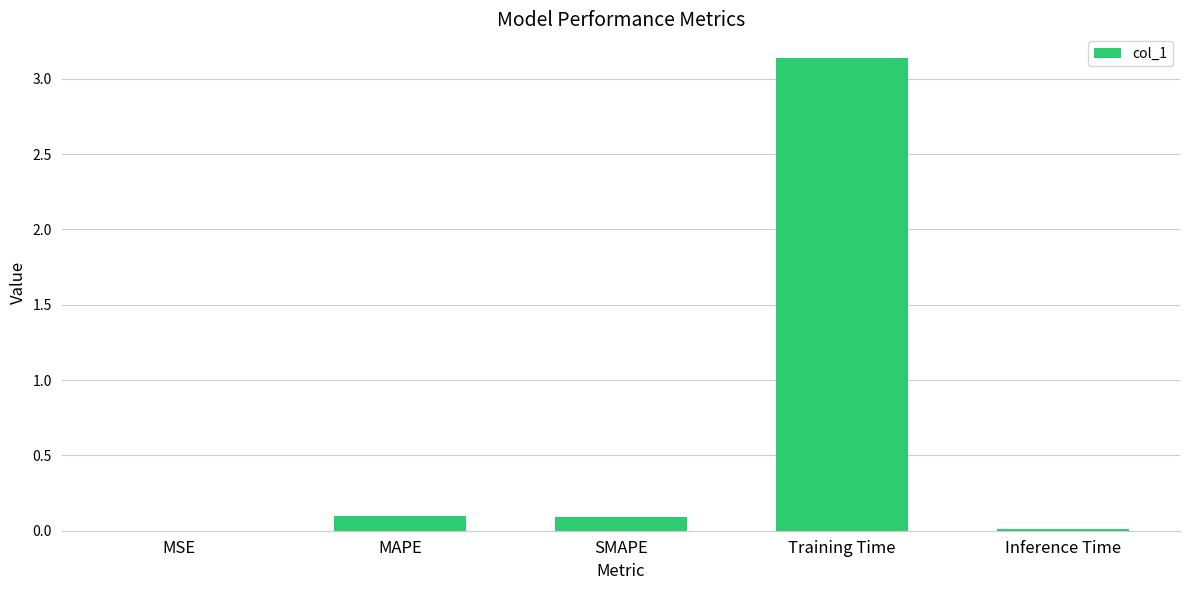

Does the chart contain stacked bars?

No